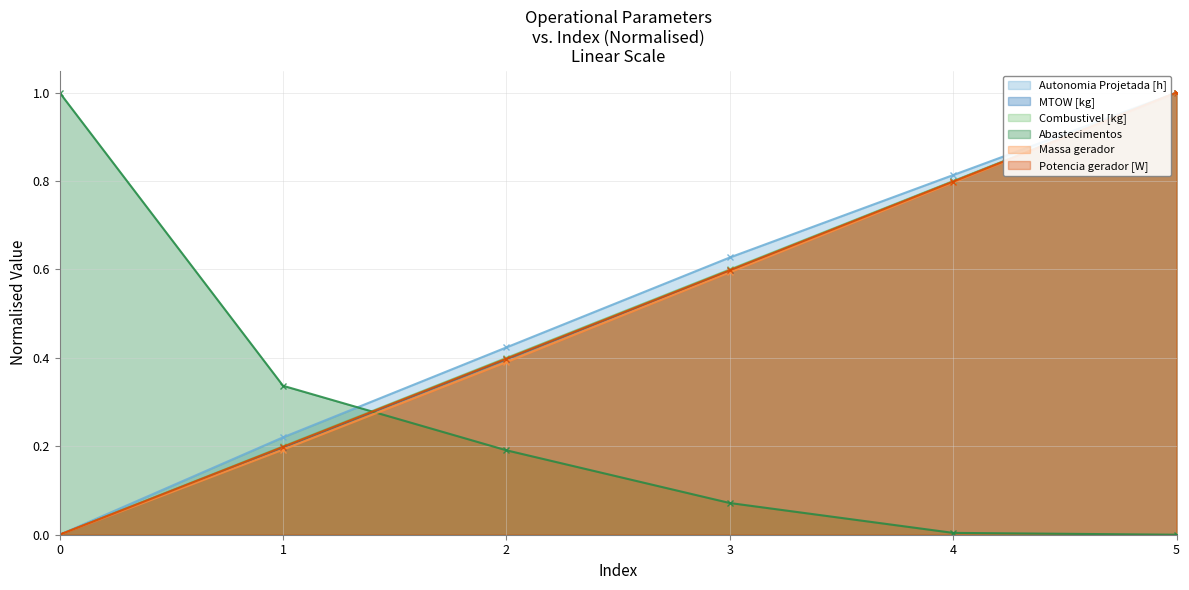

At which label does Combustivel [kg] reach its peak?

5